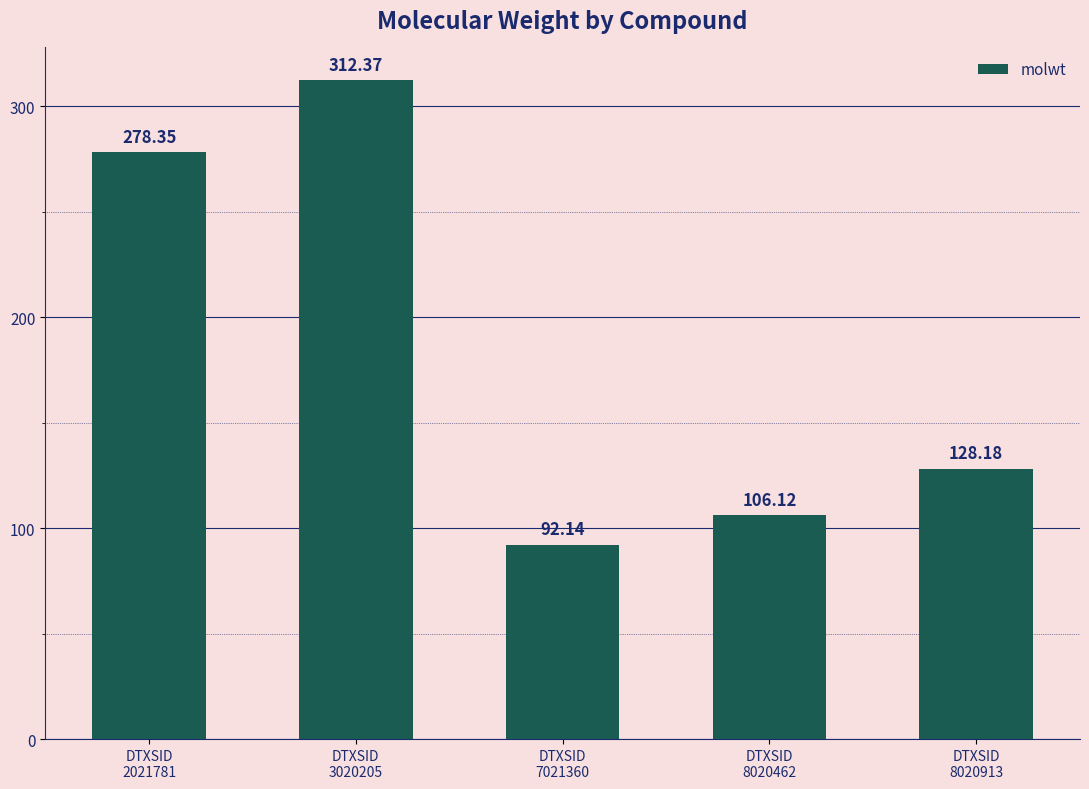

Between DTXSID
7021360 and DTXSID
8020462, which is larger?

DTXSID
8020462